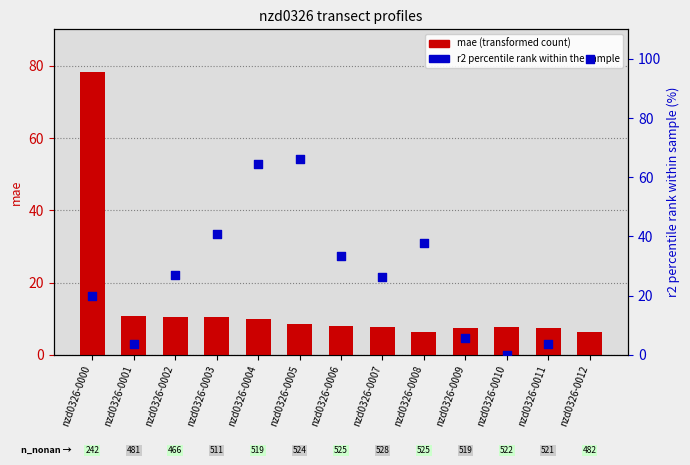

Which series reaches the minimum Y coordinate?

r2_score percentile rank